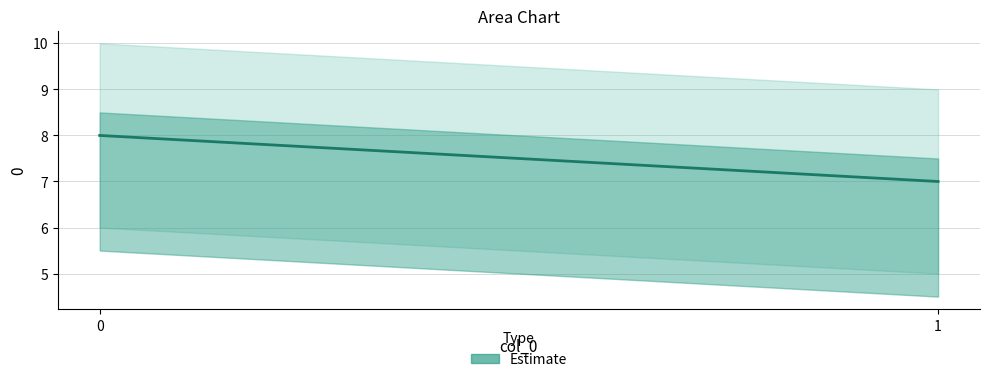

What is the value of the 2nd point from the left?

7